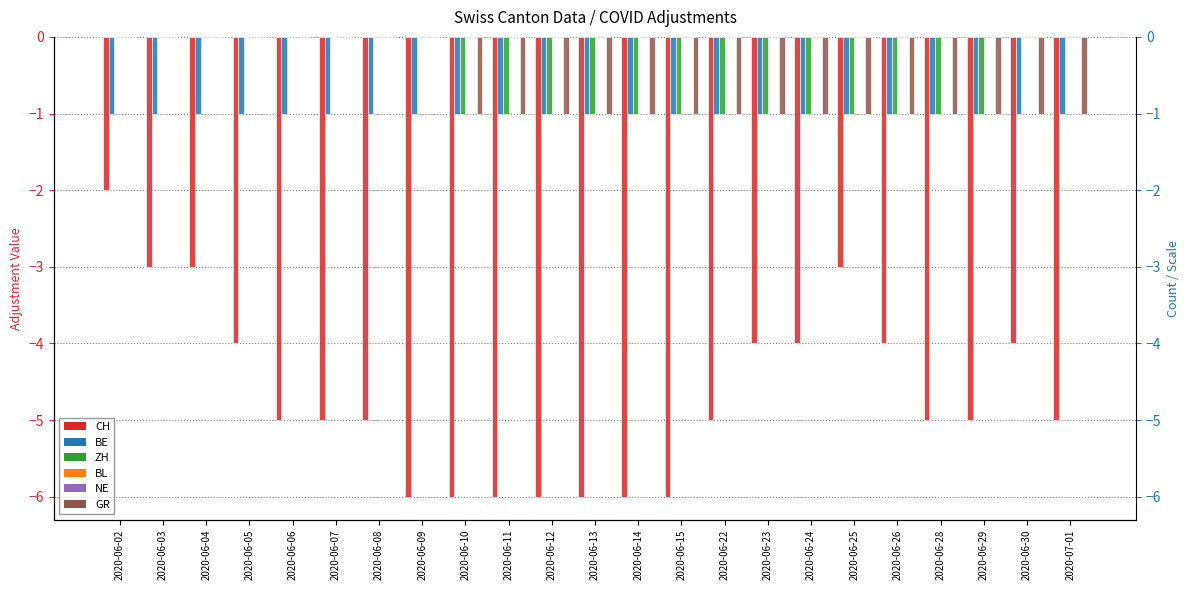

Which series has the widest spread of values?

CH